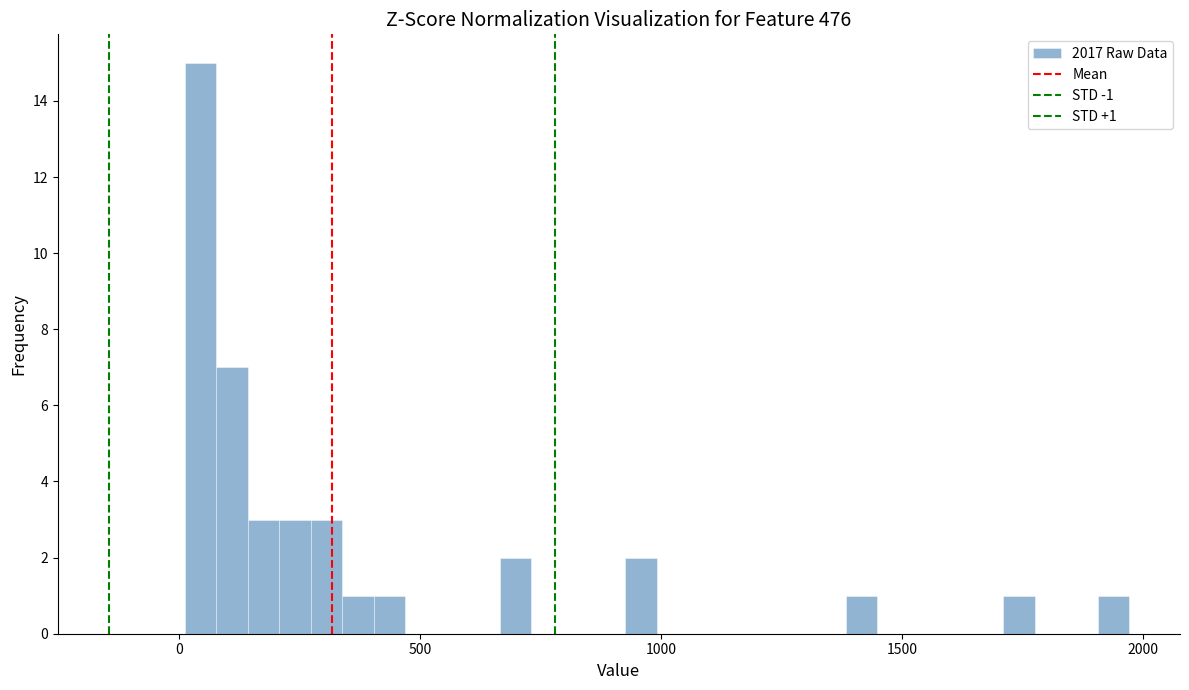

Read against the x-axis, roughly where is the centre of the tallest bar?

50